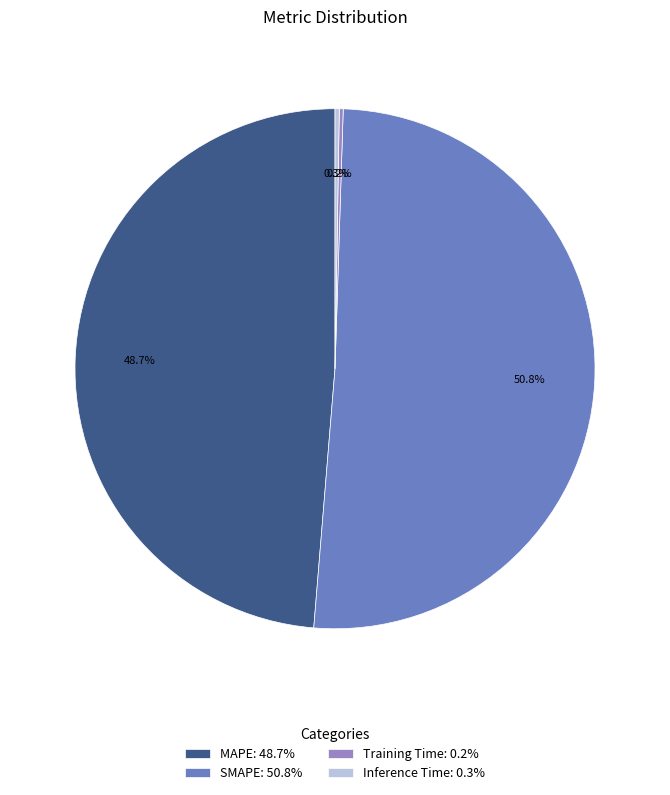

What is the majority slice?

SMAPE